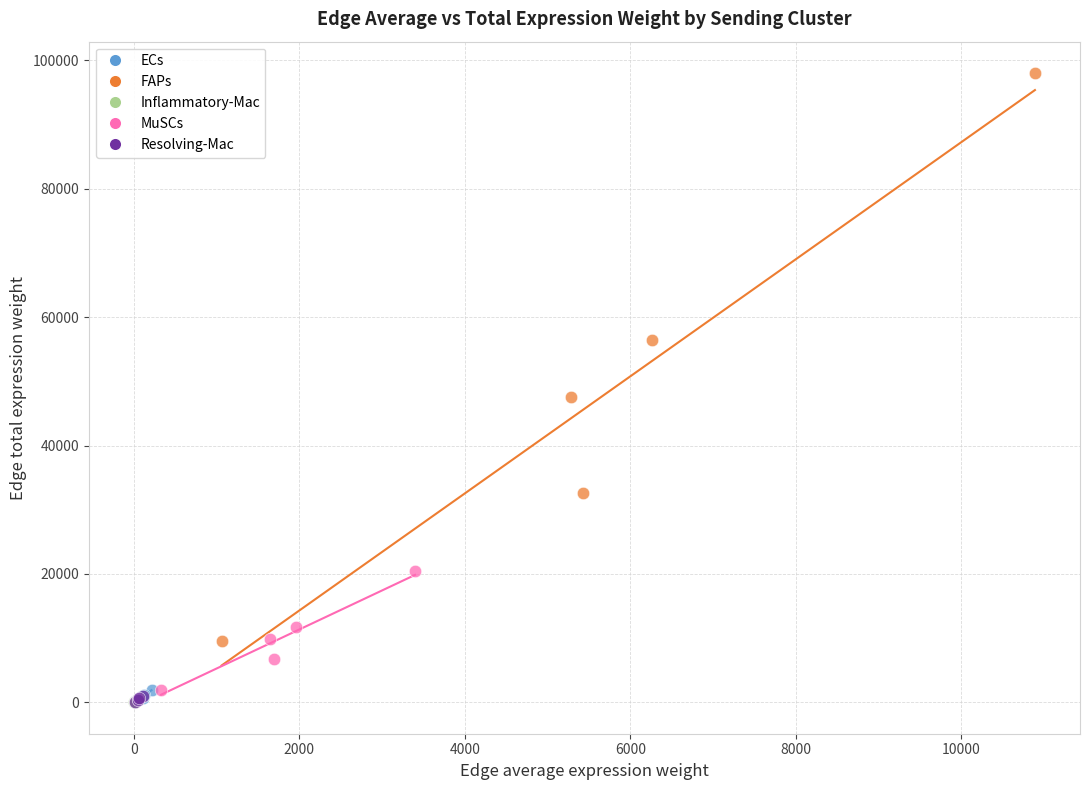

Which series contains the highest Y value?

FAPs